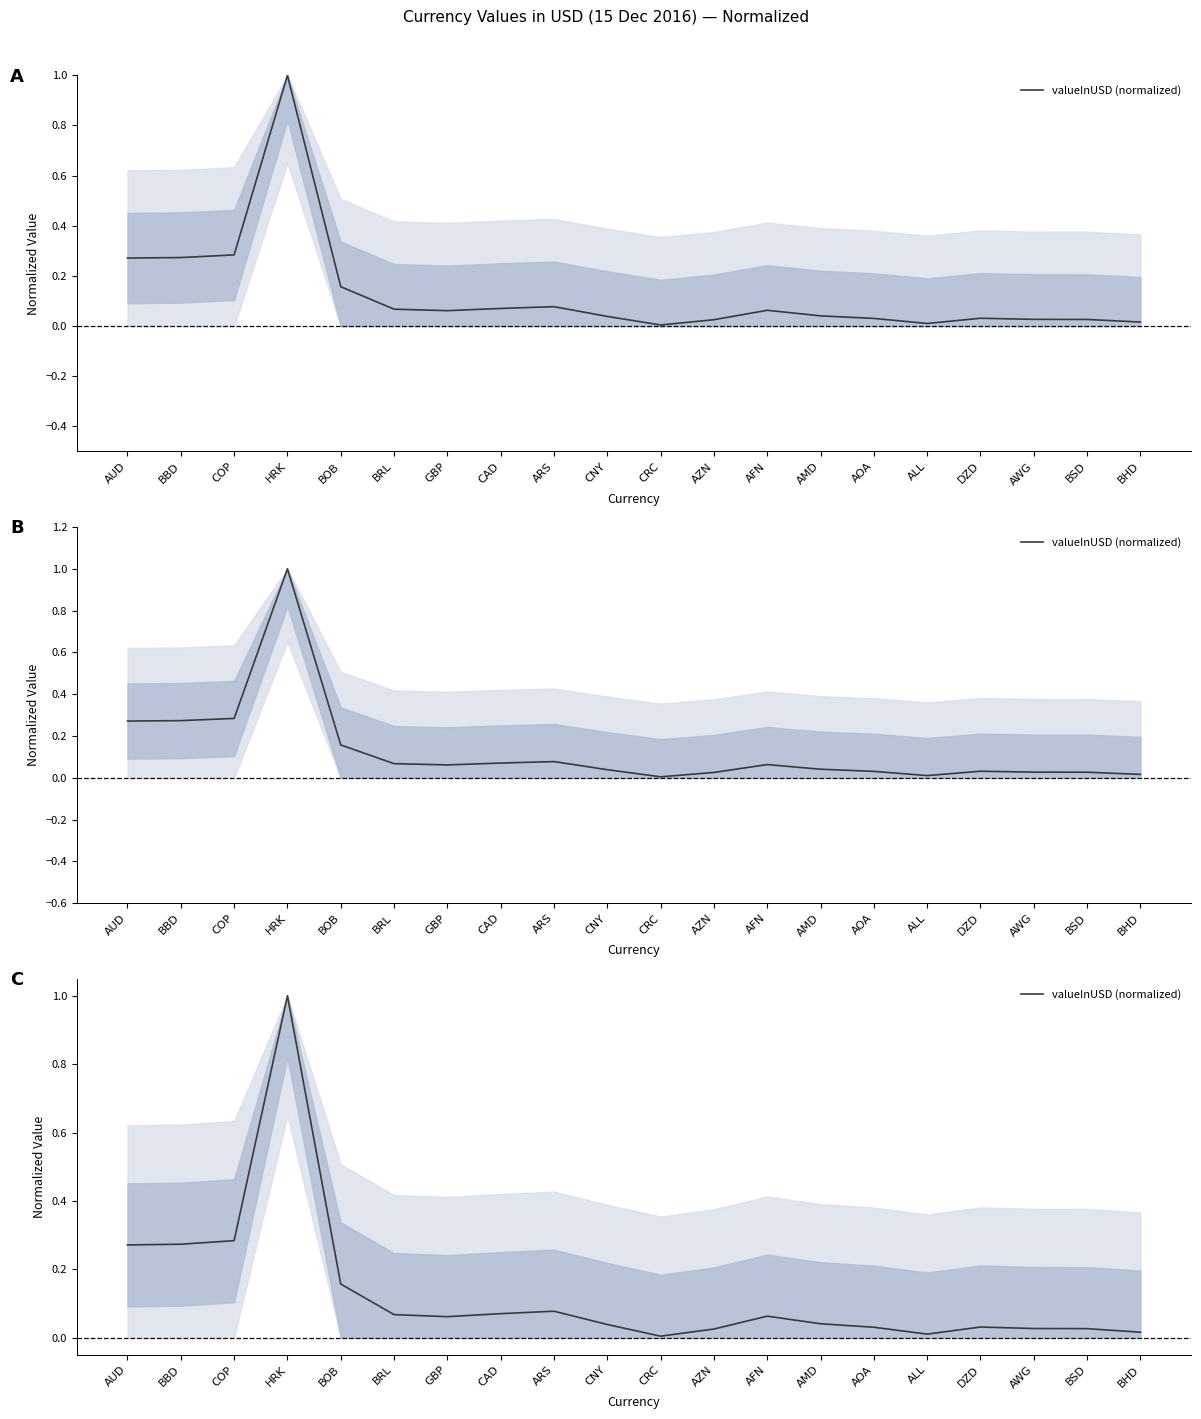

What is the label of the 16th point from the left?

ALL